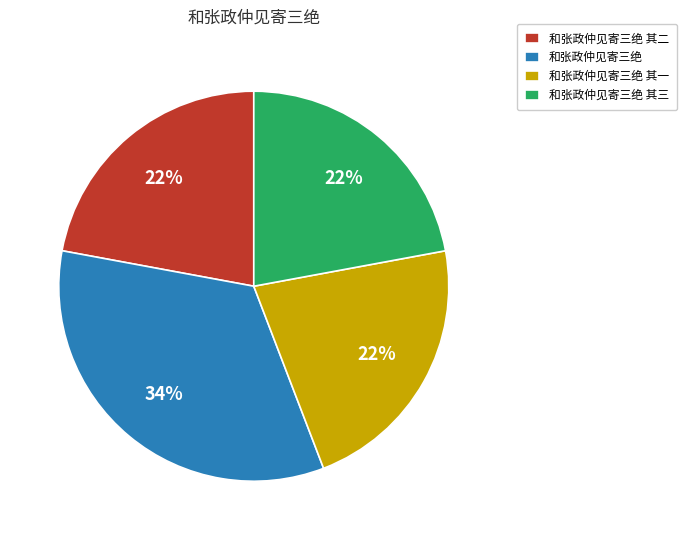

Between 和张政仲见寄三绝 and 和张政仲见寄三绝 其二, which is larger?

和张政仲见寄三绝